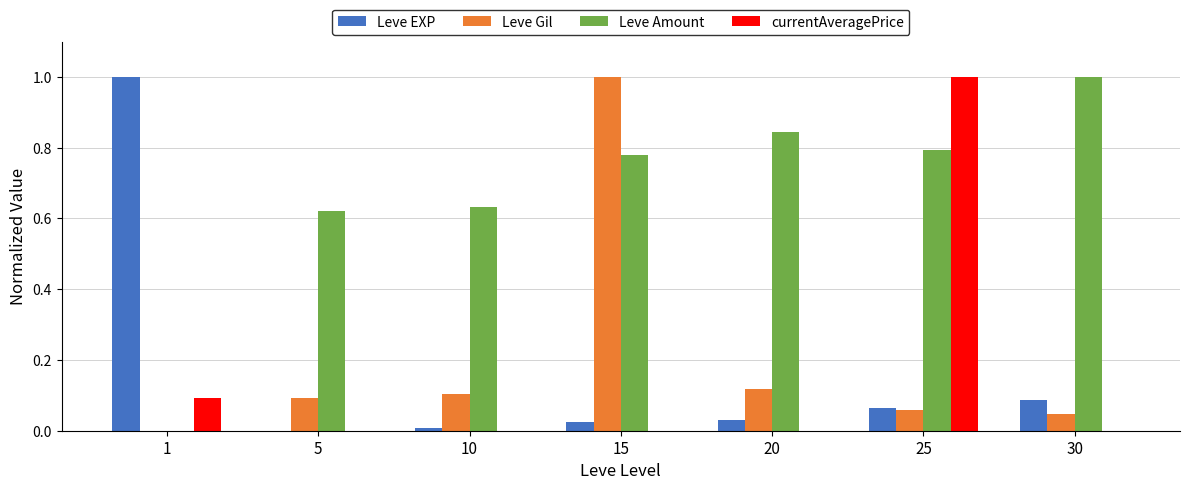

Which series changed the most between 10 and 20?

Leve Amount